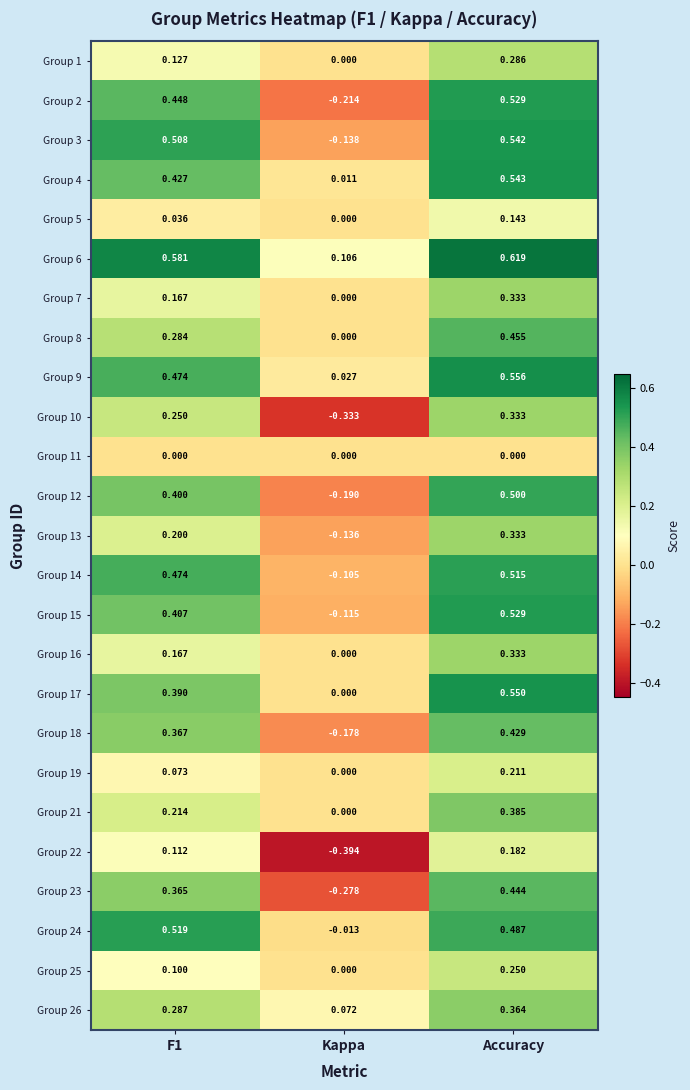

At which category is the sum across all series the highest?

Accuracy